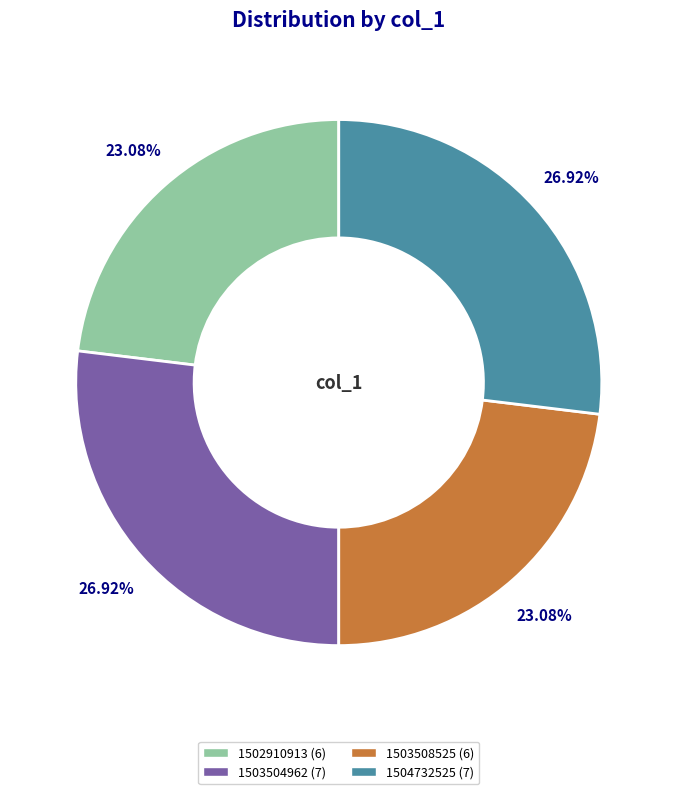

Does any single category account for the majority?

No